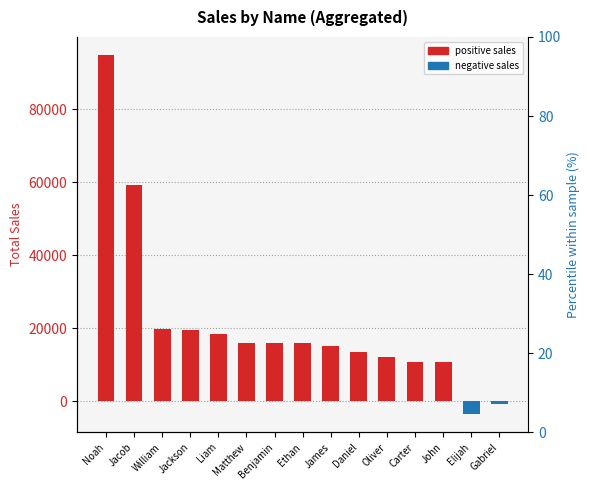

What is the label of the 6th bar from the right?

Daniel